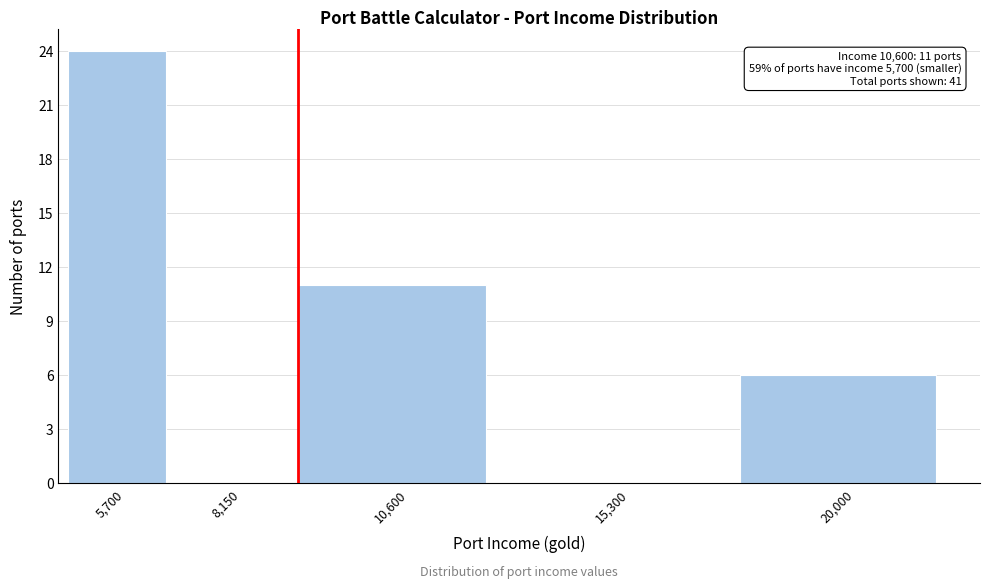

Reading right to left, extract all data points from this chart.

20,000=6	15,300=0	10,600=11	8,150=0	5,700=24